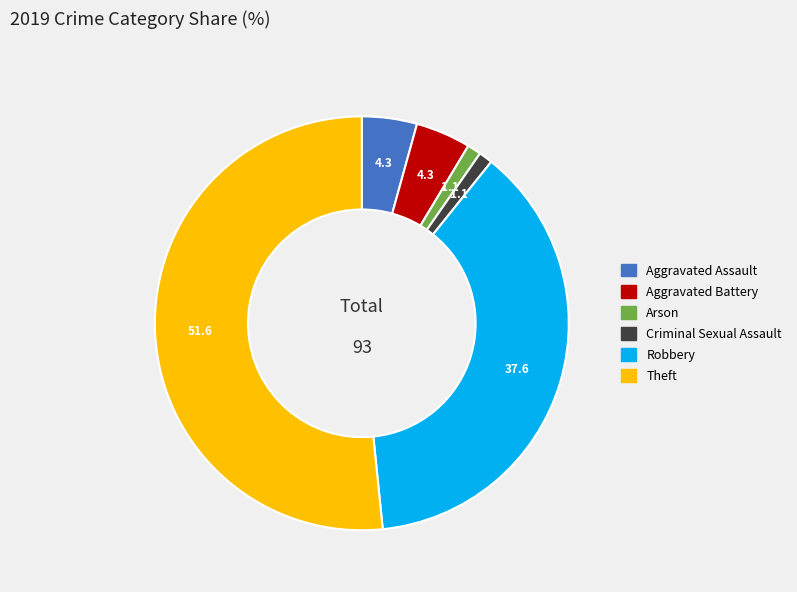

What is the largest slice in the pie chart?

Theft